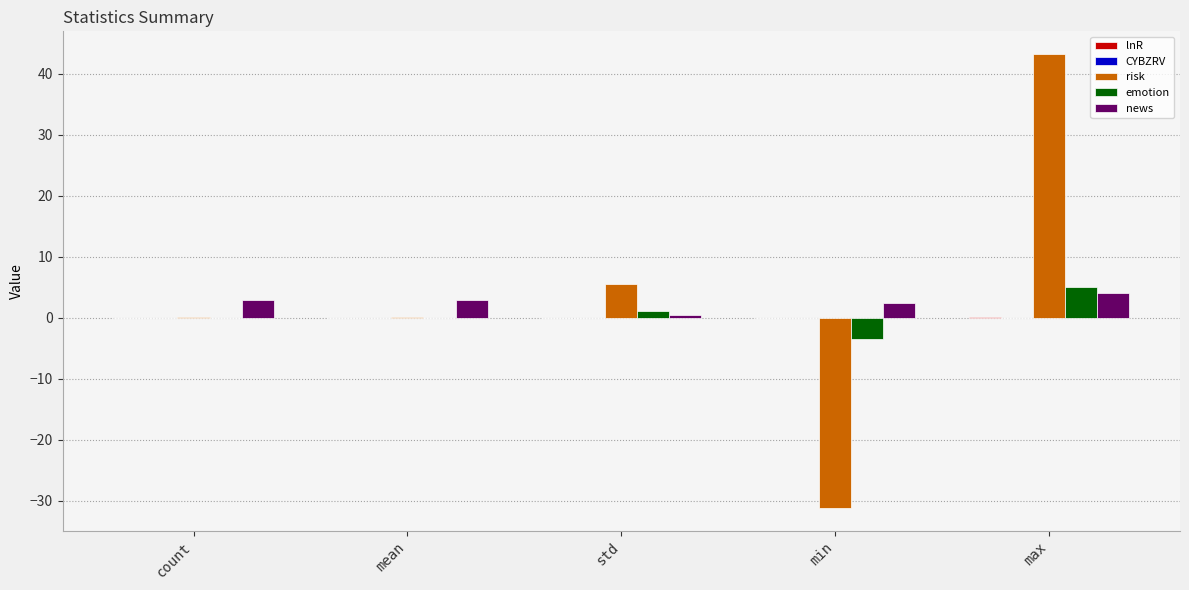

How many groups of bars are there?

5